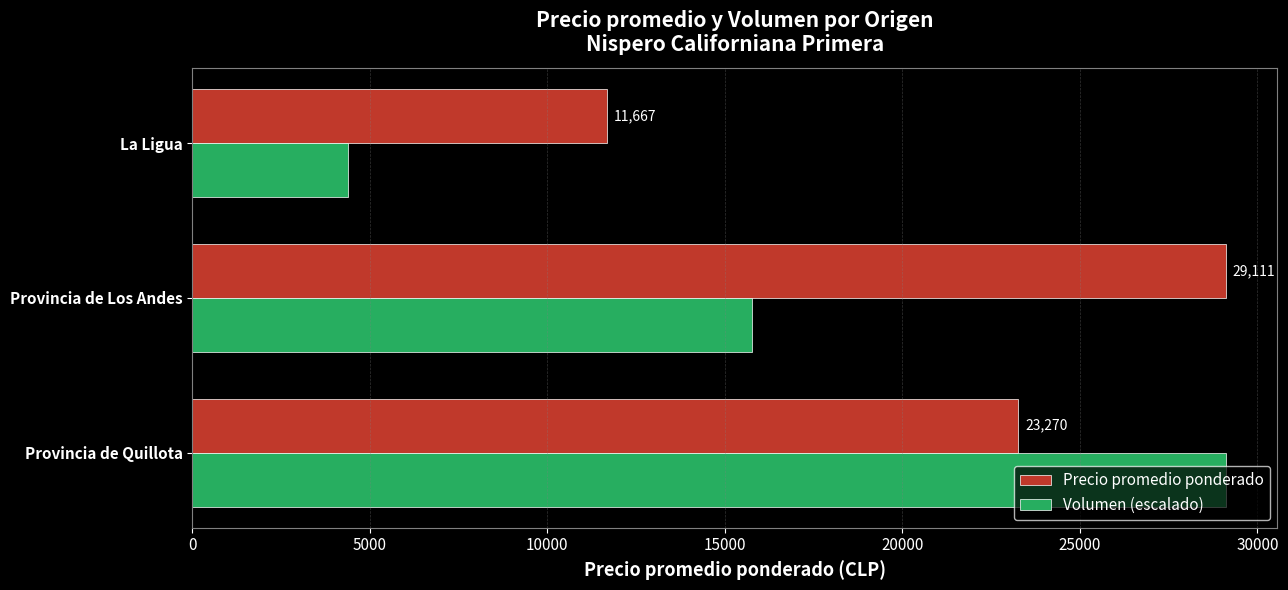

Which category has the highest value in the Precio promedio ponderado series?

Provincia de Los Andes